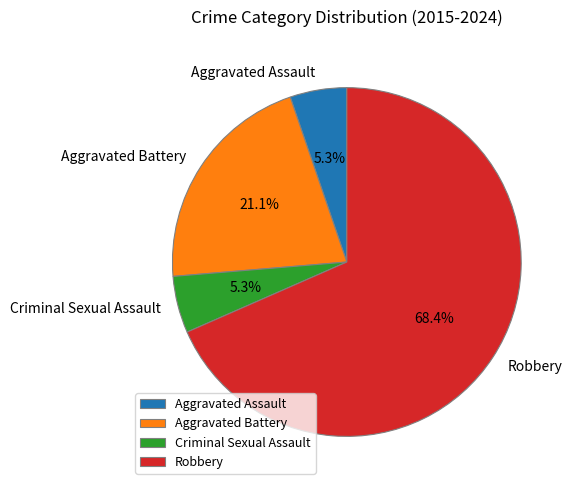

To the nearest percent, what portion does Criminal Sexual Assault represent?

5%